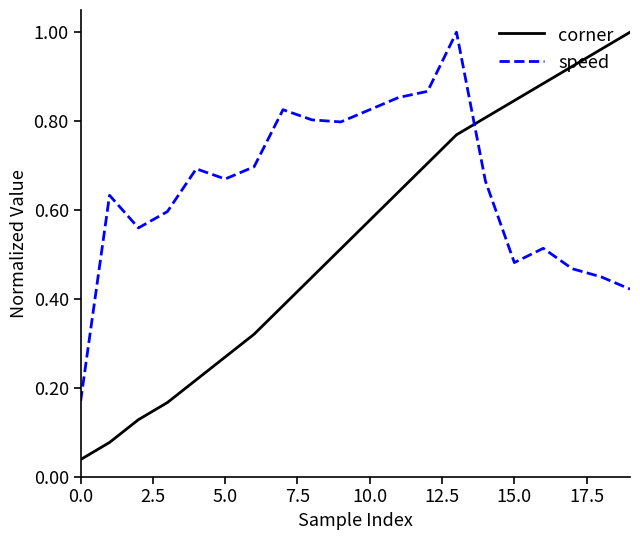

Rank the series by their average value, from lowest to highest.

corner, speed